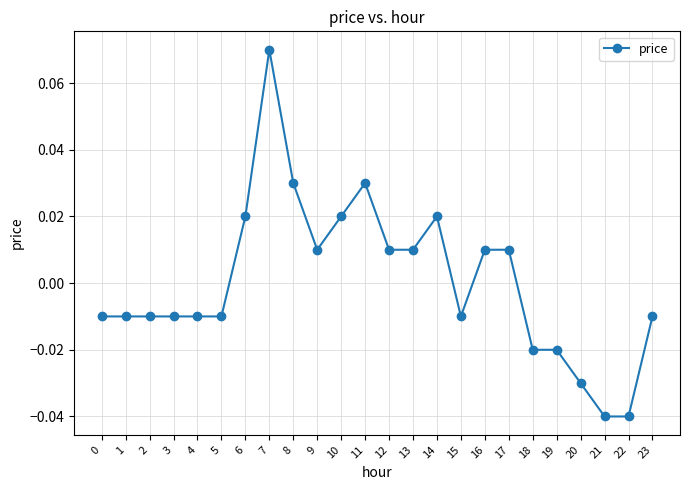

Count the number of data series in this chart.

1